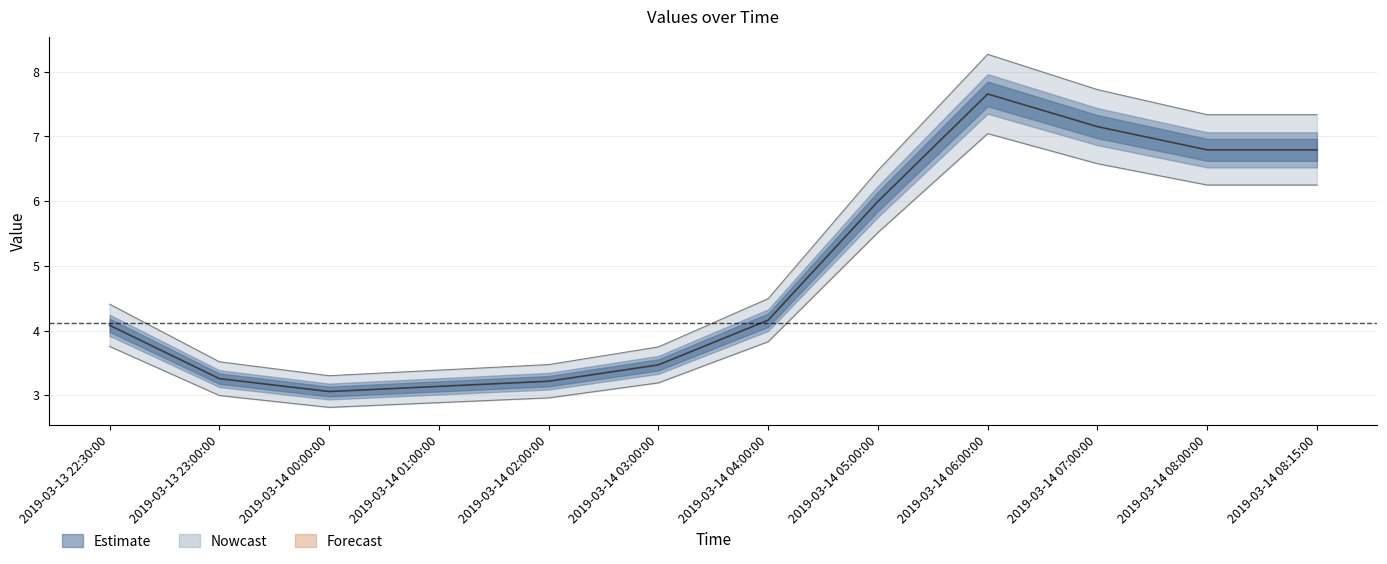

At which category is the sum across all series the highest?

2019-03-14 06:00:00